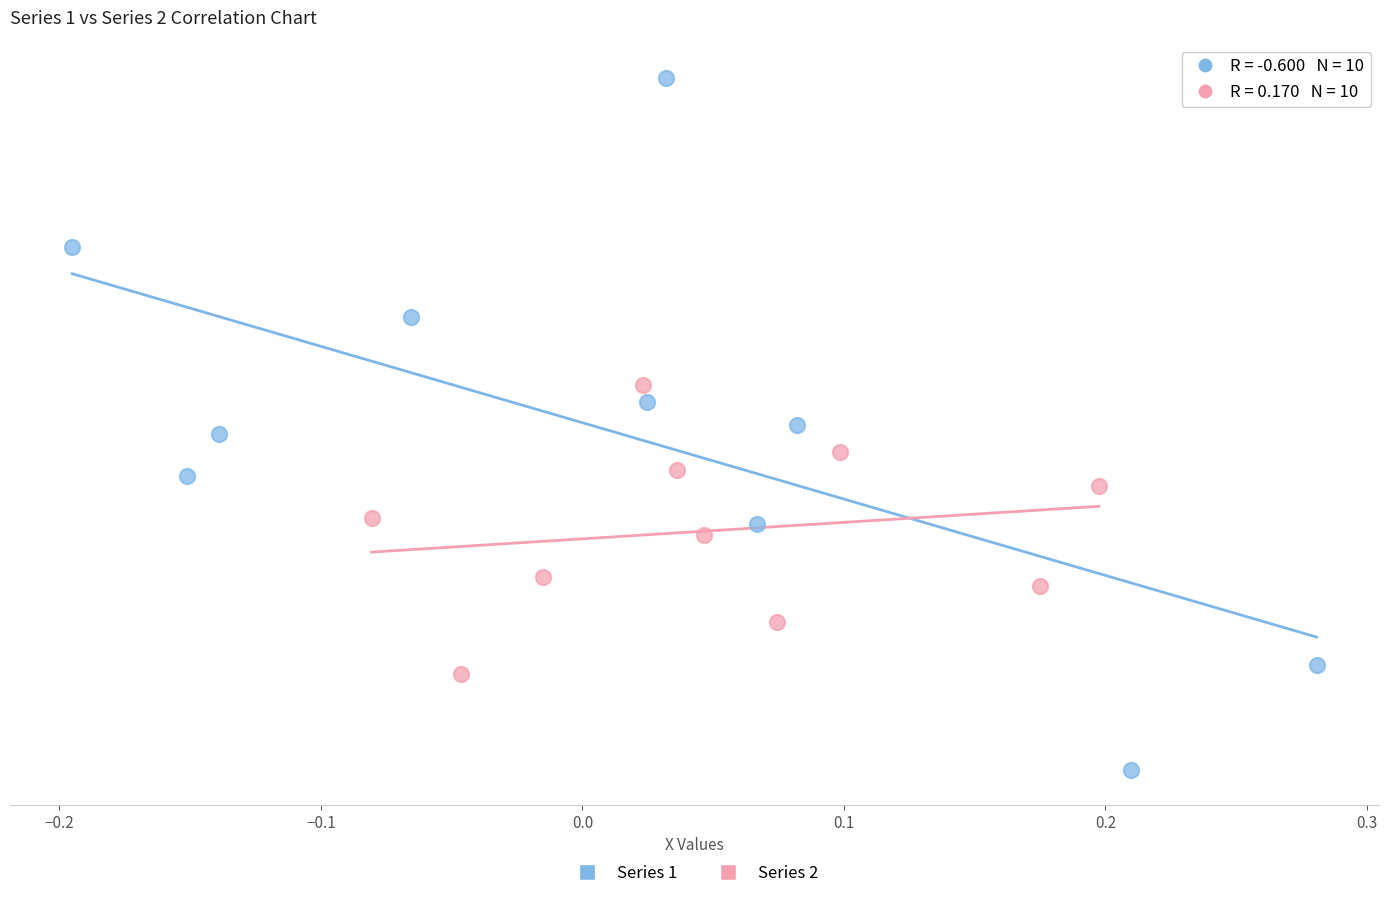

What are all the series names shown in the legend?

Series 1, Series 2